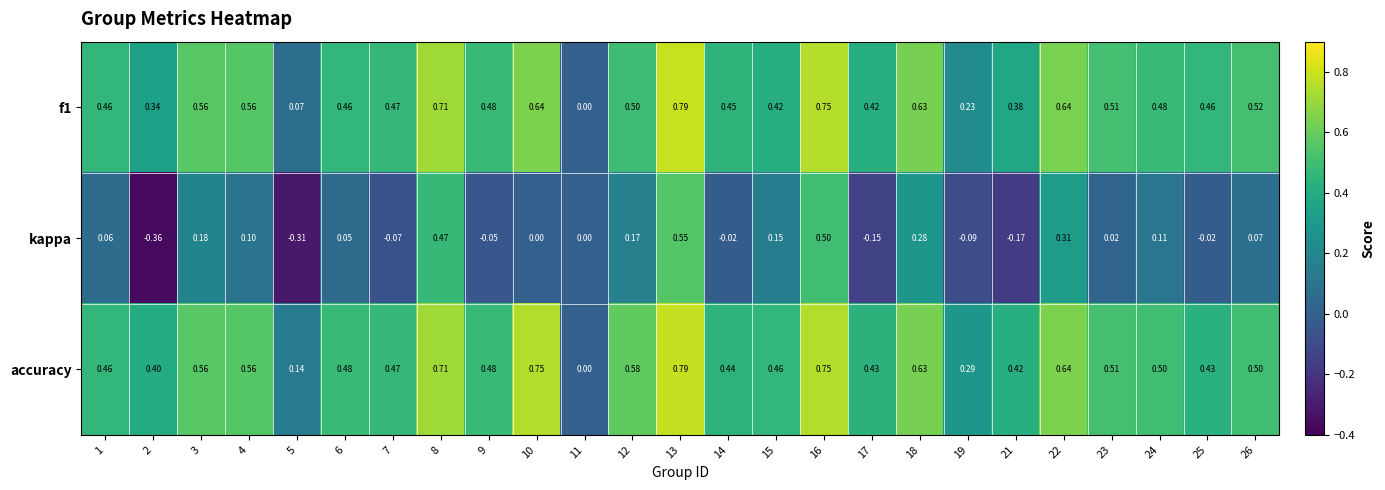

Which series has the largest range (max minus min)?

kappa